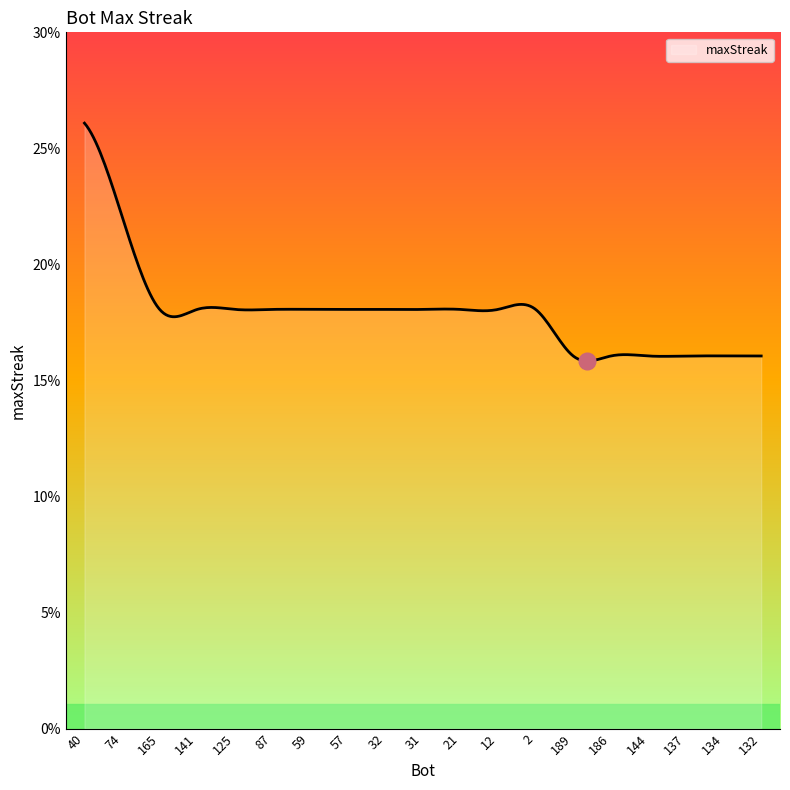

What is the greatest value displayed?

26.0